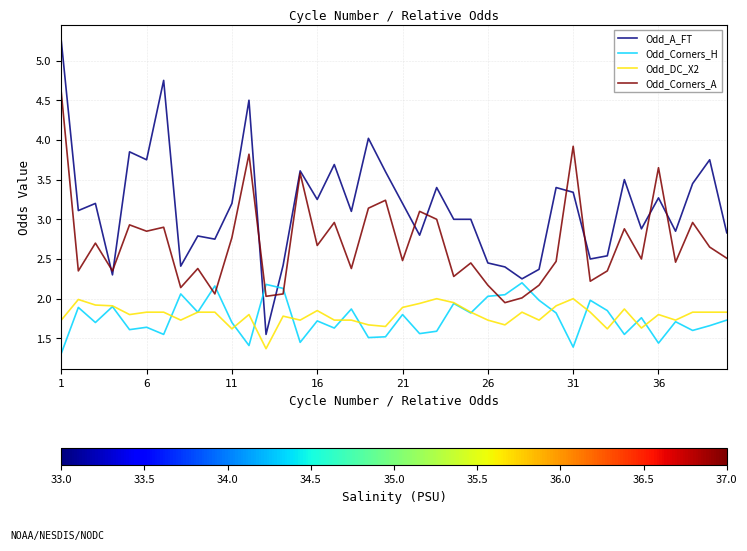

Which series has the largest range (max minus min)?

Odd_A_FT